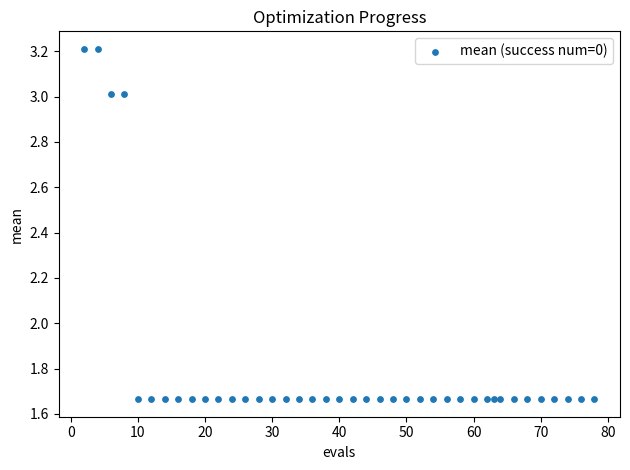

What is the range of X values (max minus min)?

76.0